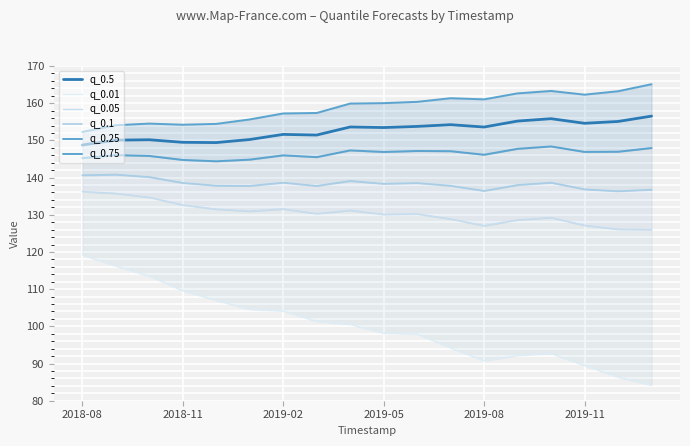

What is the maximum value for q_0.5?

156.5